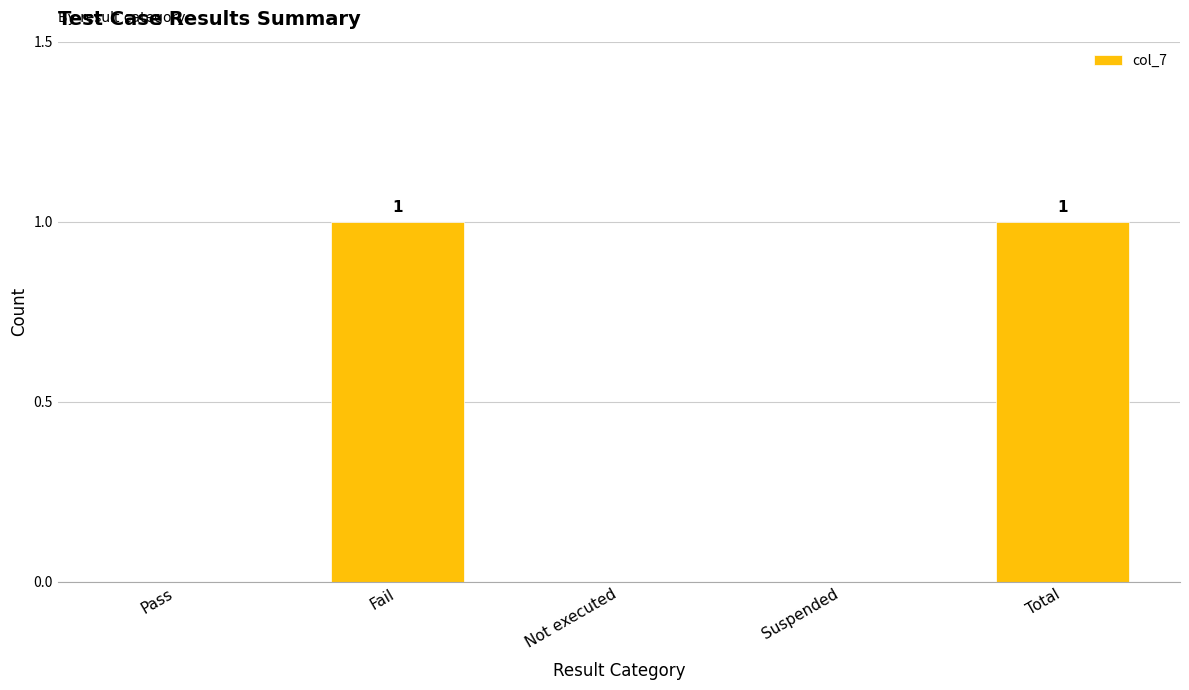

What is the sum of all values?

2